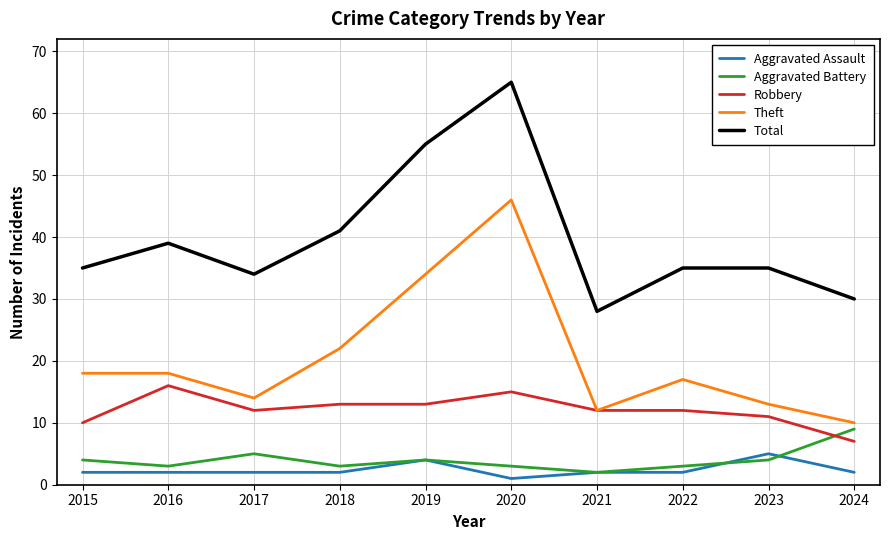

List the series in order of their peak value, lowest first.

Aggravated Assault, Aggravated Battery, Robbery, Theft, Total